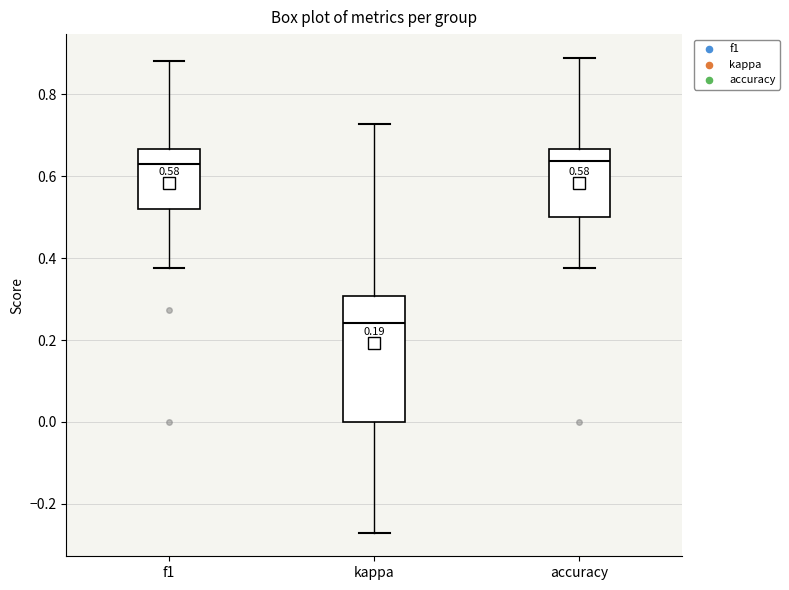

Comparing the boxes themselves (not the whiskers), which one is the tallest?

kappa